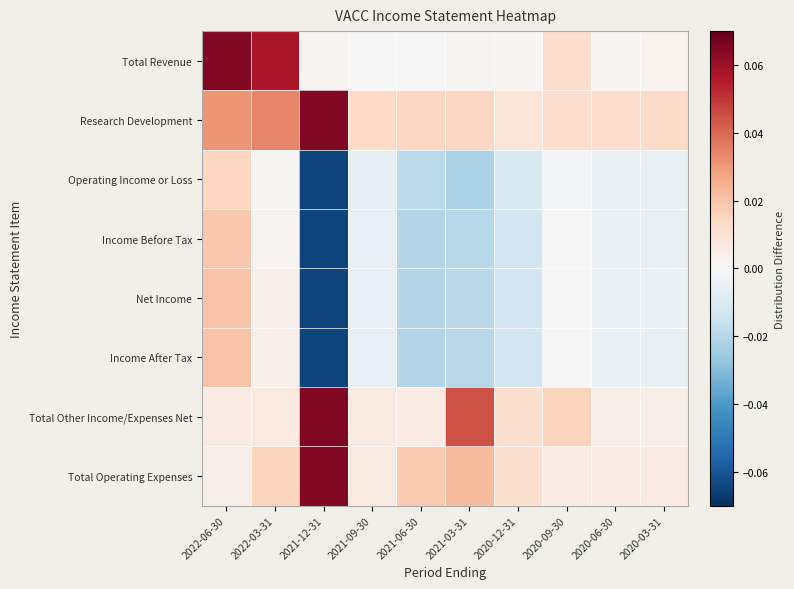

What is the minimum value shown in the chart?

-0.1